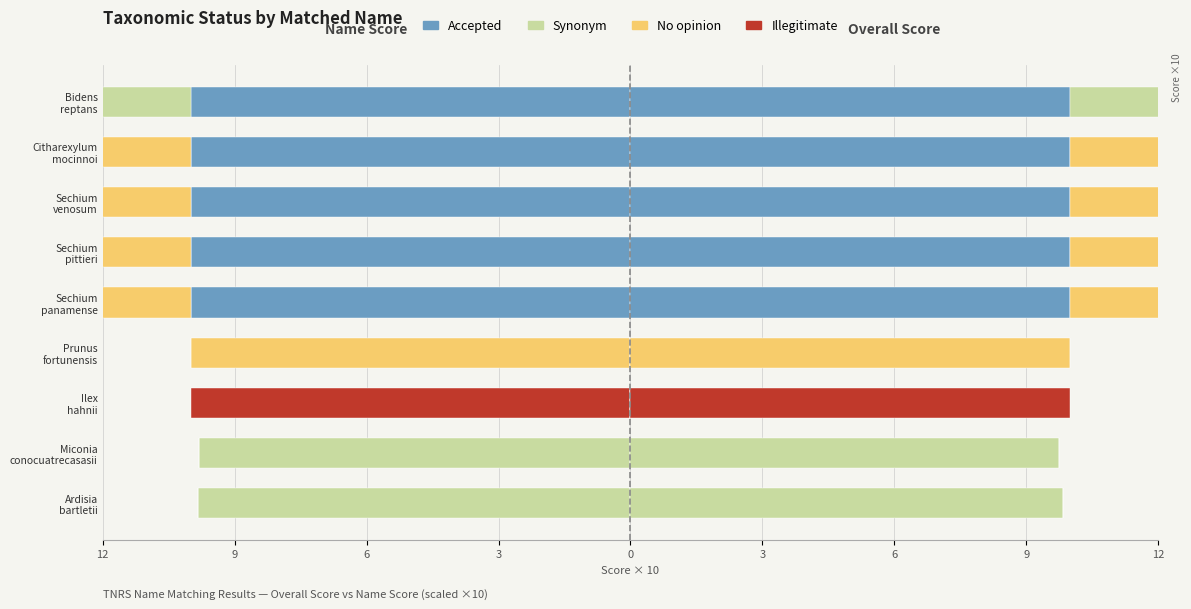

Reading left to right, list all the values displayed in this chart.

Accepted: 0	0	0	0	1	1	1	1	1
Synonym: 1	1	0	0	0	0	0	0	1
No_opinion: 0	0	0	1	1	1	1	1	0
Illegitimate: 0	0	1	0	0	0	0	0	0